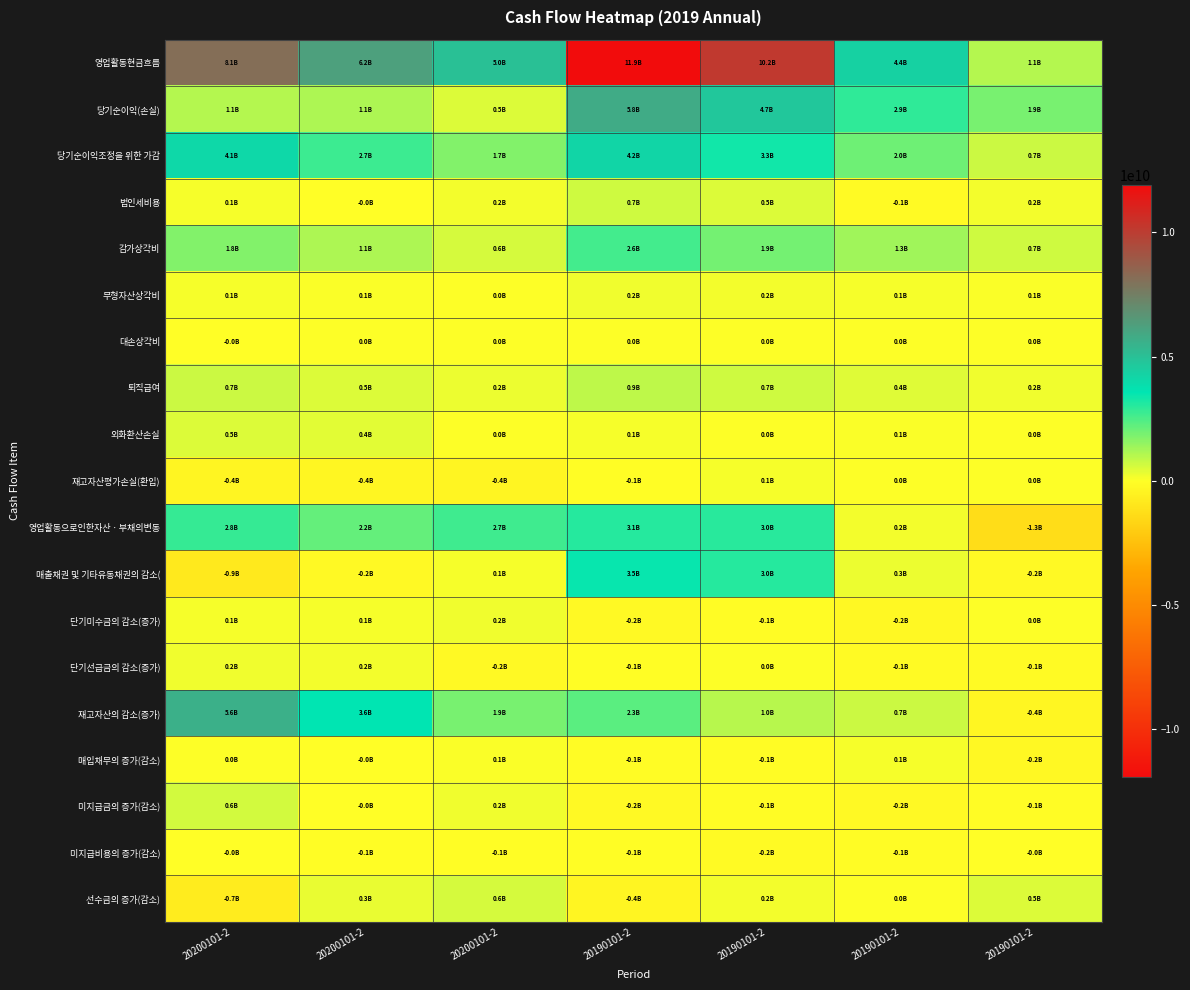

At how many categories does at least one series exceed 10790807132?

1